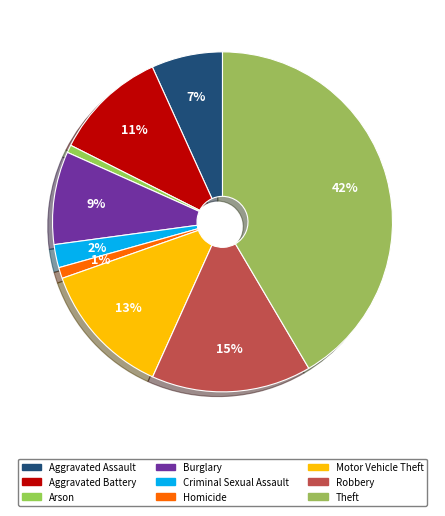

Does Arson represent more than half of the total?

No